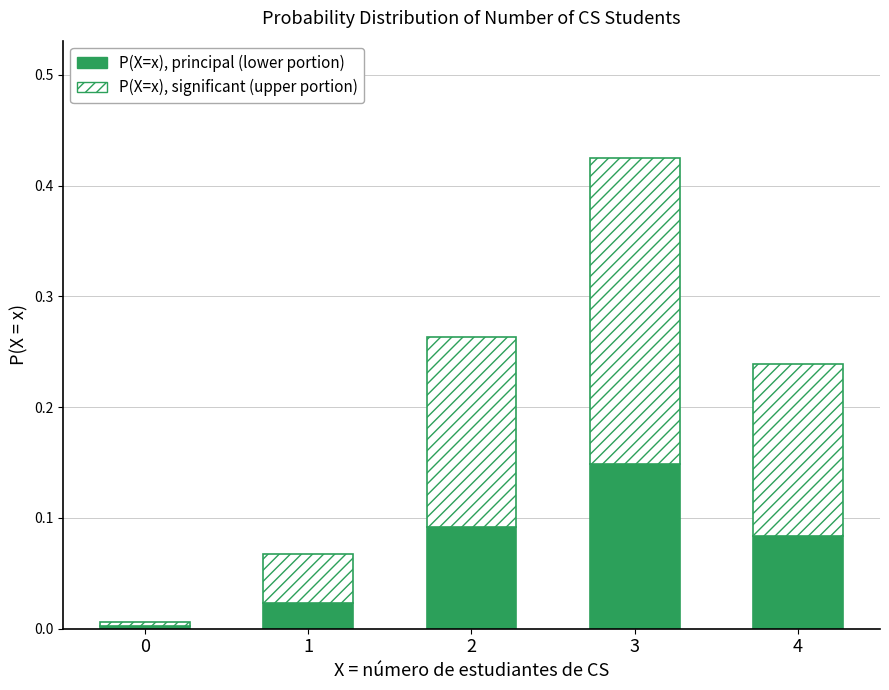

At which category is the sum across all series the highest?

3